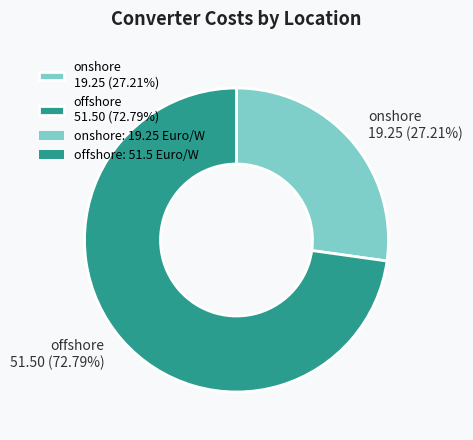

True or false: onshore accounts for 33% of the total.

False